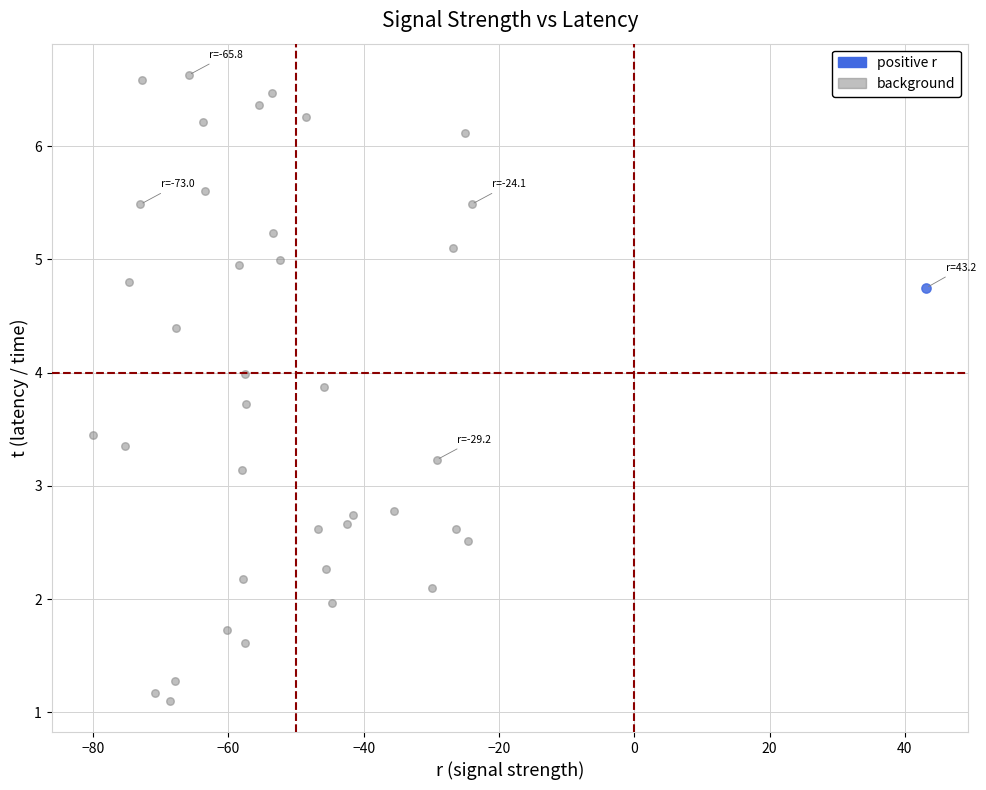

What are all the series names shown in the legend?

positive r, background